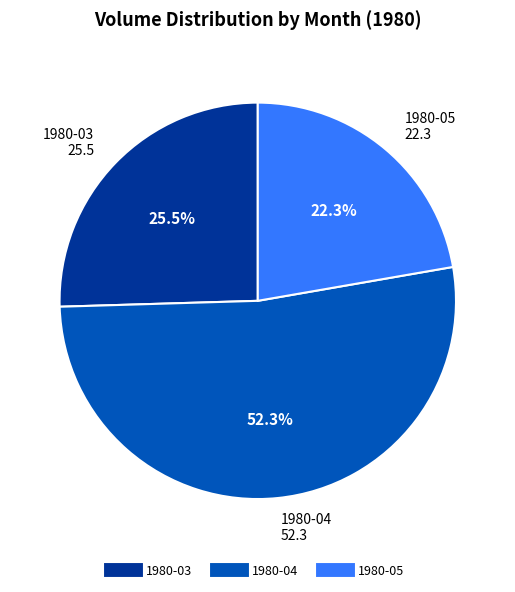

Is there any slice that represents more than half of the pie?

Yes